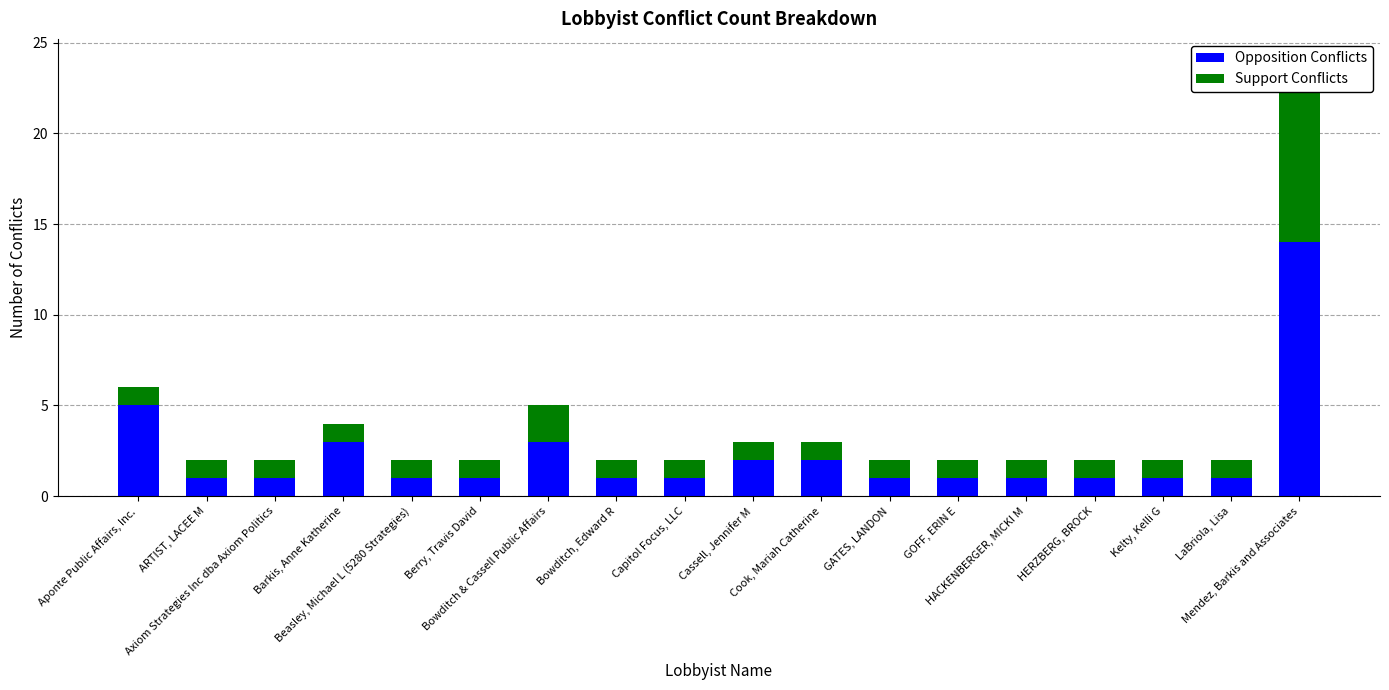

The Support Conflicts series shows 1 at Kelty, Kelli G. True or false?

True